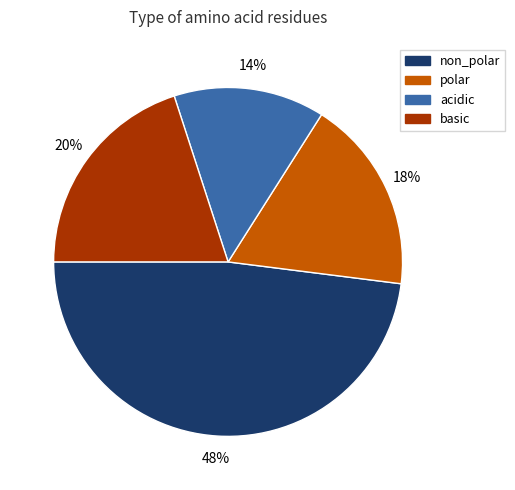

Count the number of slices in the pie.

4